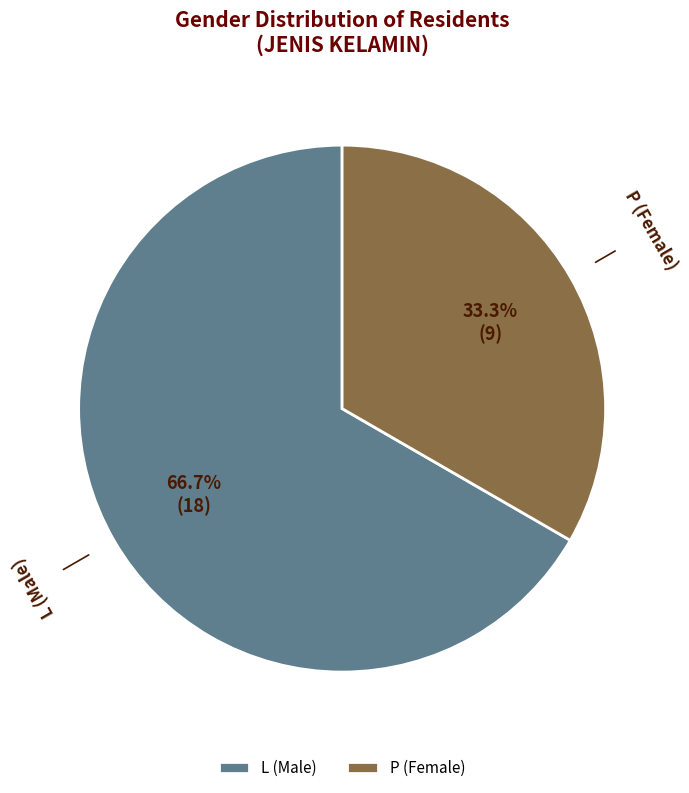

What is the largest slice in the pie chart?

L